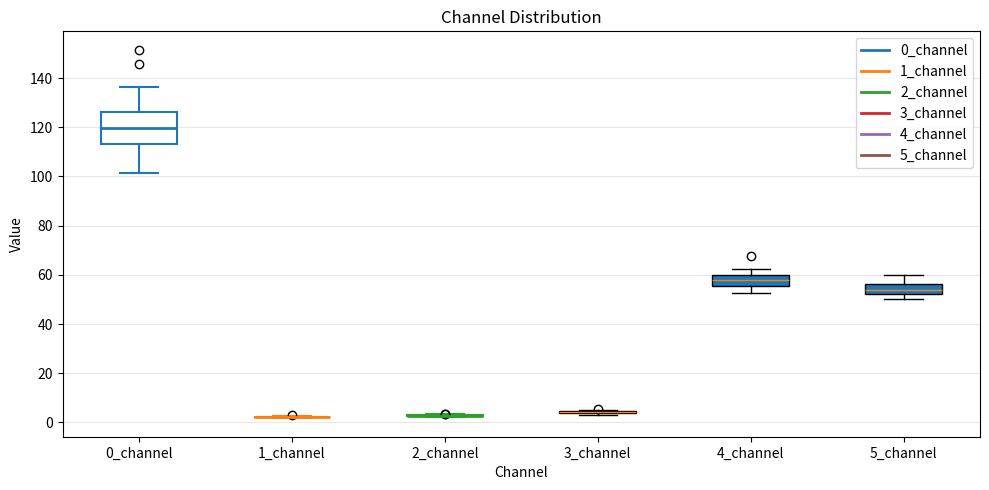

Where does the median line of the box for 5_channel sit on the y-axis? The values are not printed on the chart, so give them approximately, as read against the axis.

54